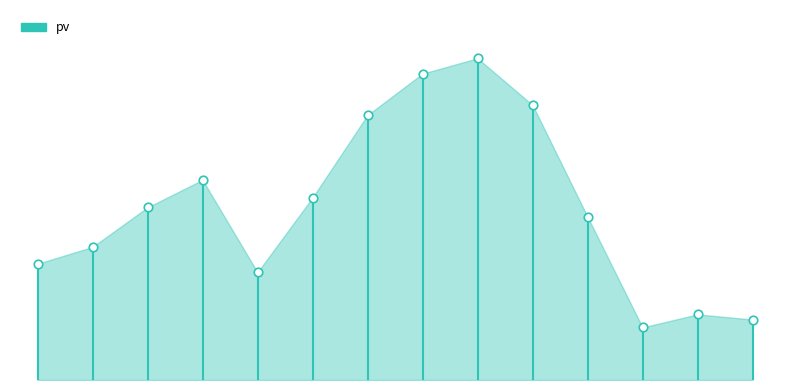

Between 2 and 5, which is larger?

5